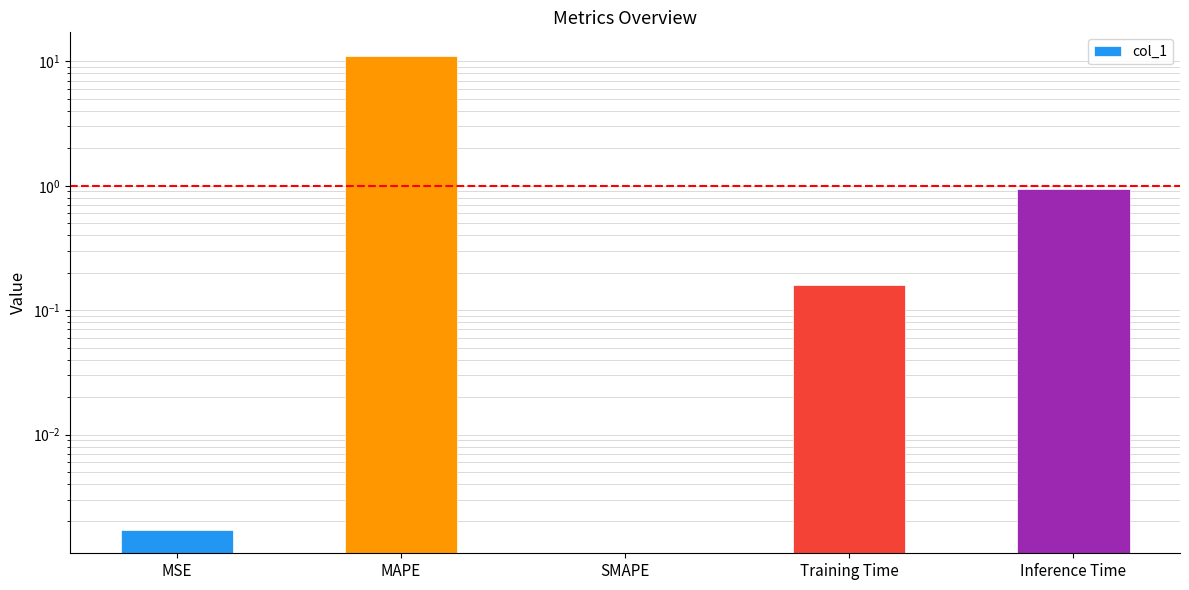

How many bars are there in total?

5